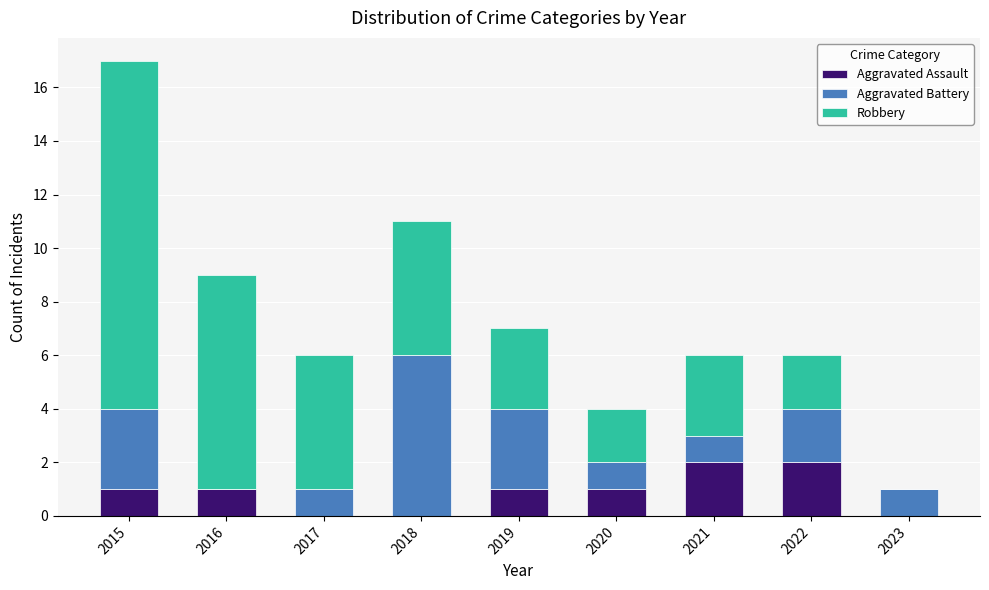

At which category is the sum across all series the highest?

2015